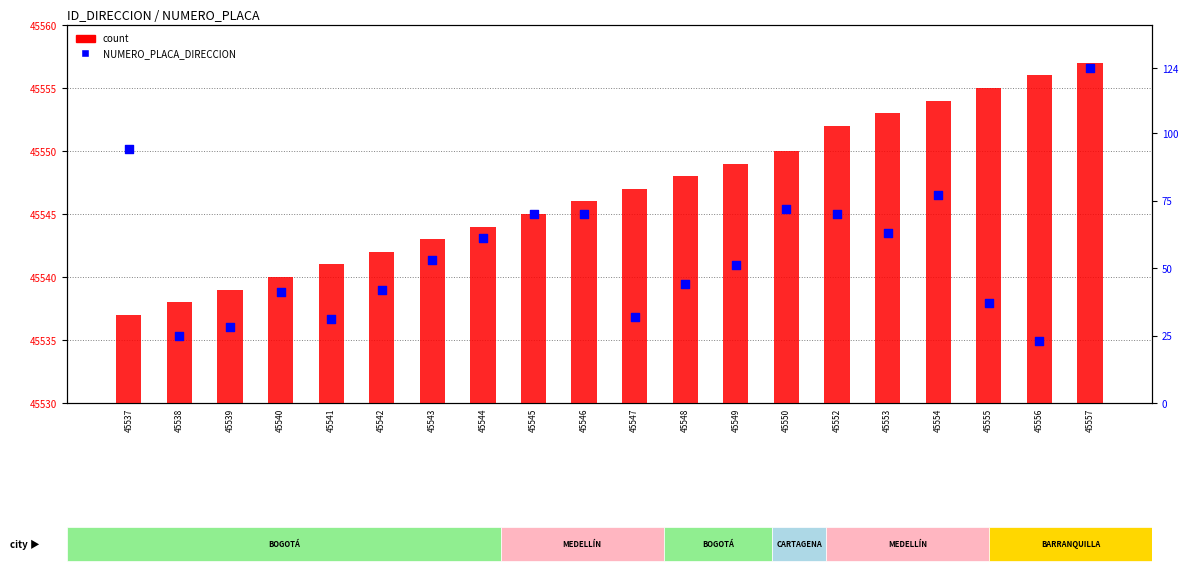

Is the value of count at 45547 greater than the value of NUMERO_PLACA_DIRECCION at 45557?

Yes